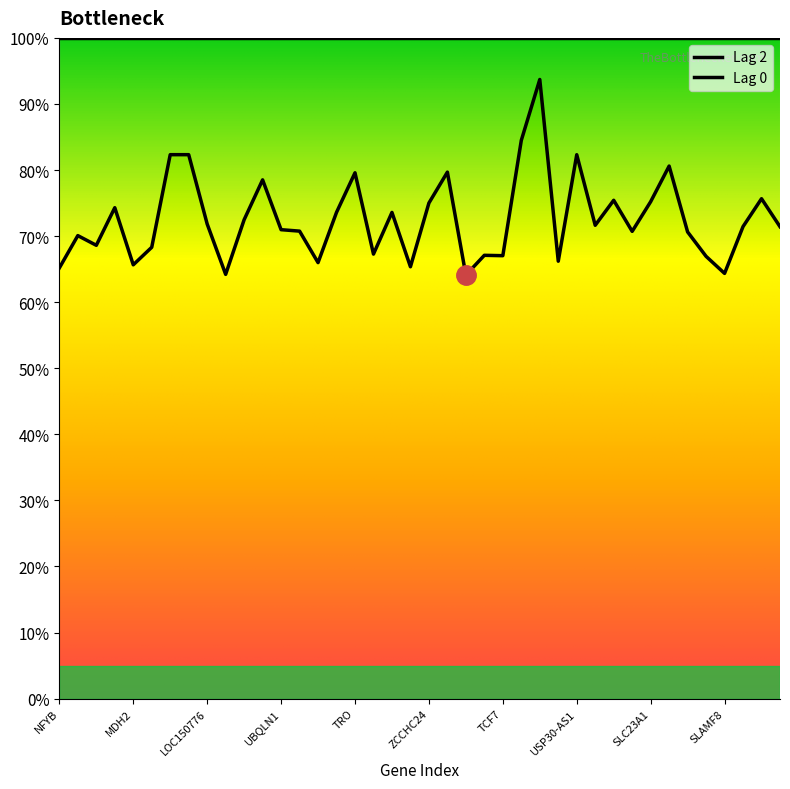

Rank the categories by value from lowest to highest.

TFB1M, BRMS1, SLAMF8, NFYB, TM9SF1, MDH2, UBA1, SLC1A2, WHSC1L1, TCF7, INTS4, PLCB3, LOC101929076, LOC101927418, IL27RA, PGAP2, APOA2, N4BP3, UBQLN1, RPL35, SCN3B, FADS1, LOC150776, PAQR4, SFT2D3, FGR, ZNF565, ZCCHC24, SLC23A1, DCLK2, IL23A, ITPKB-IT1, TRO, CYB5D2, PRKDC, USP30-AS1, CIITA, C6orf226, PI4K2A, WDR90